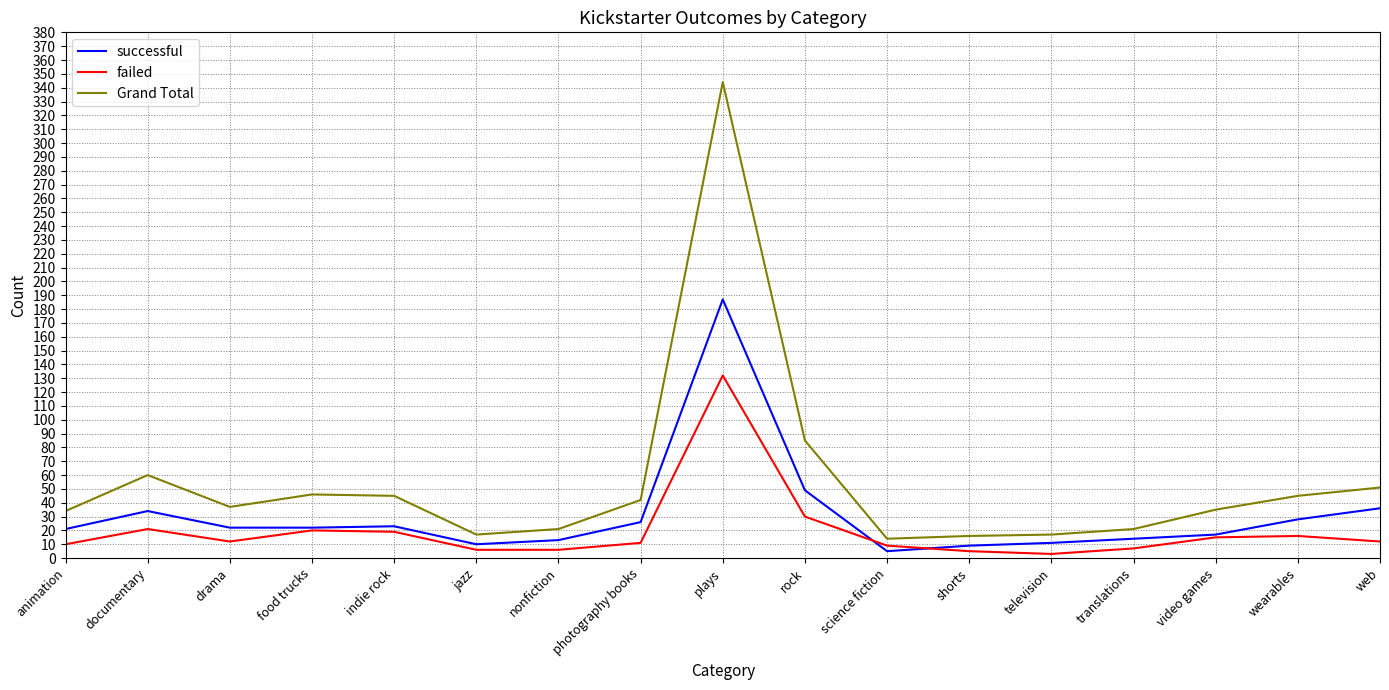

True or false: failed and Grand Total cross at least once.

False